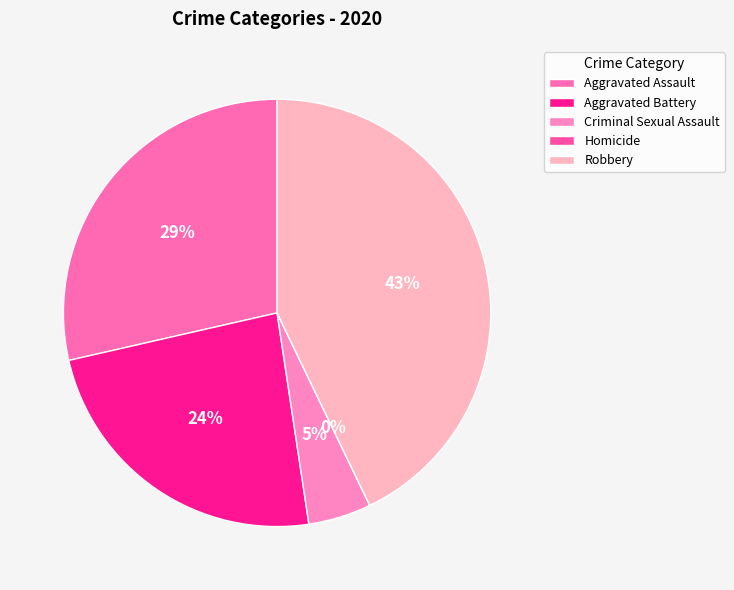

To the nearest percent, what portion does Criminal Sexual Assault represent?

5%